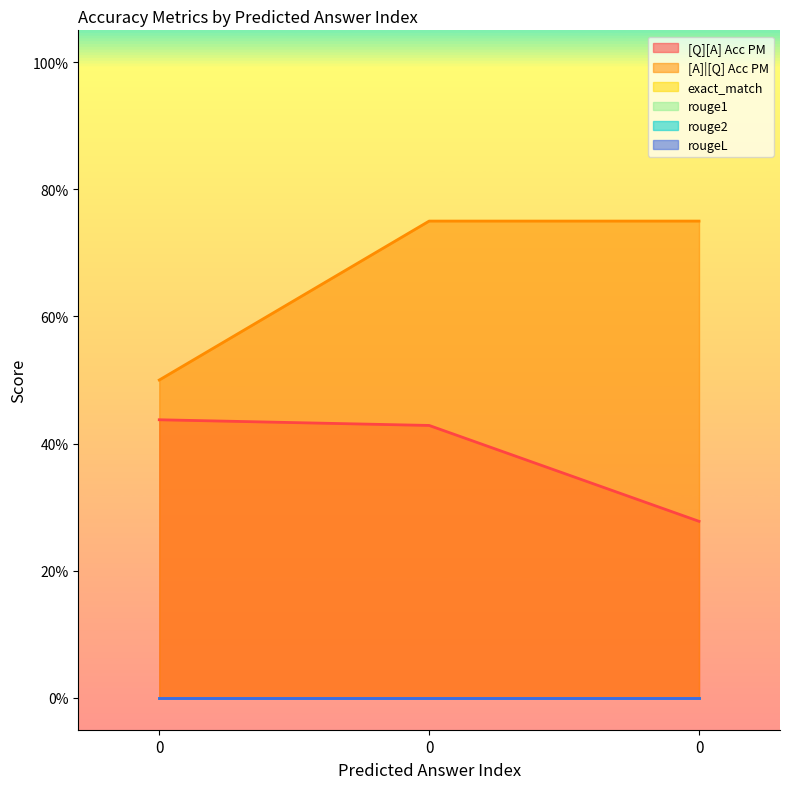

Count the number of categories in the chart.

3